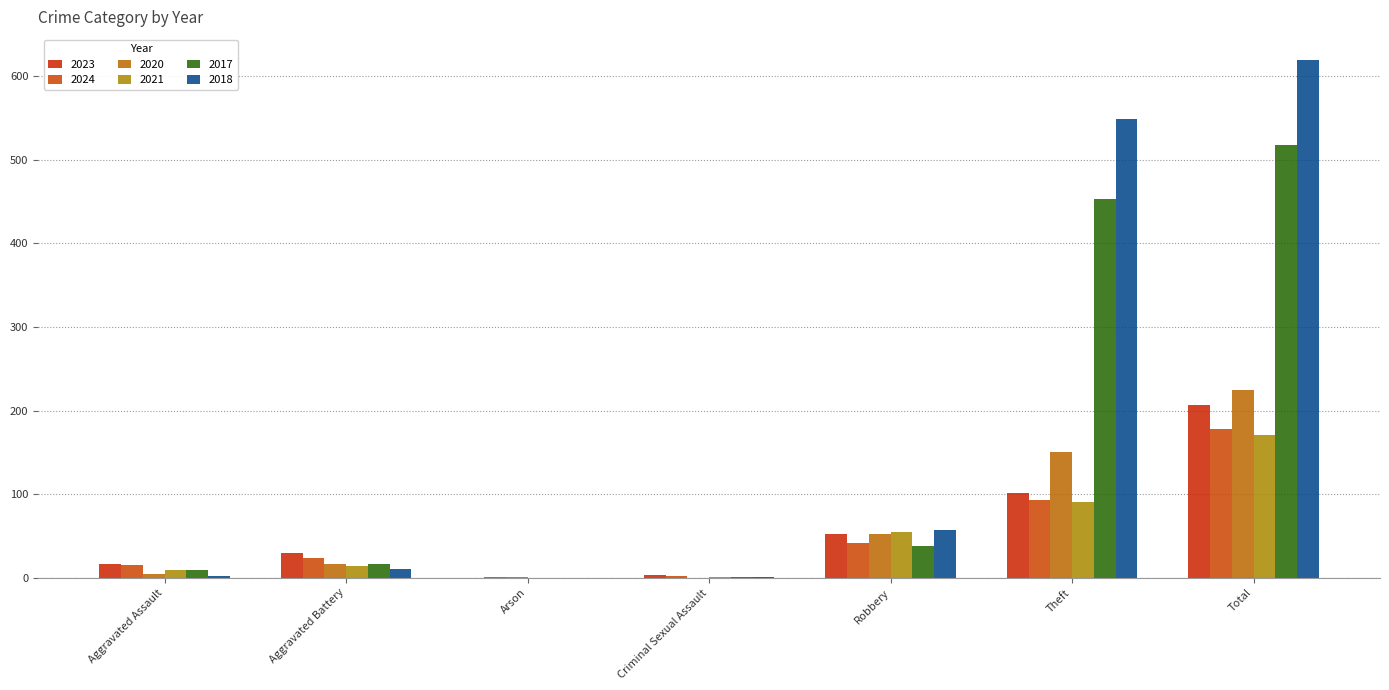

What is the difference between the second highest and second lowest values in the 2023 series?

98